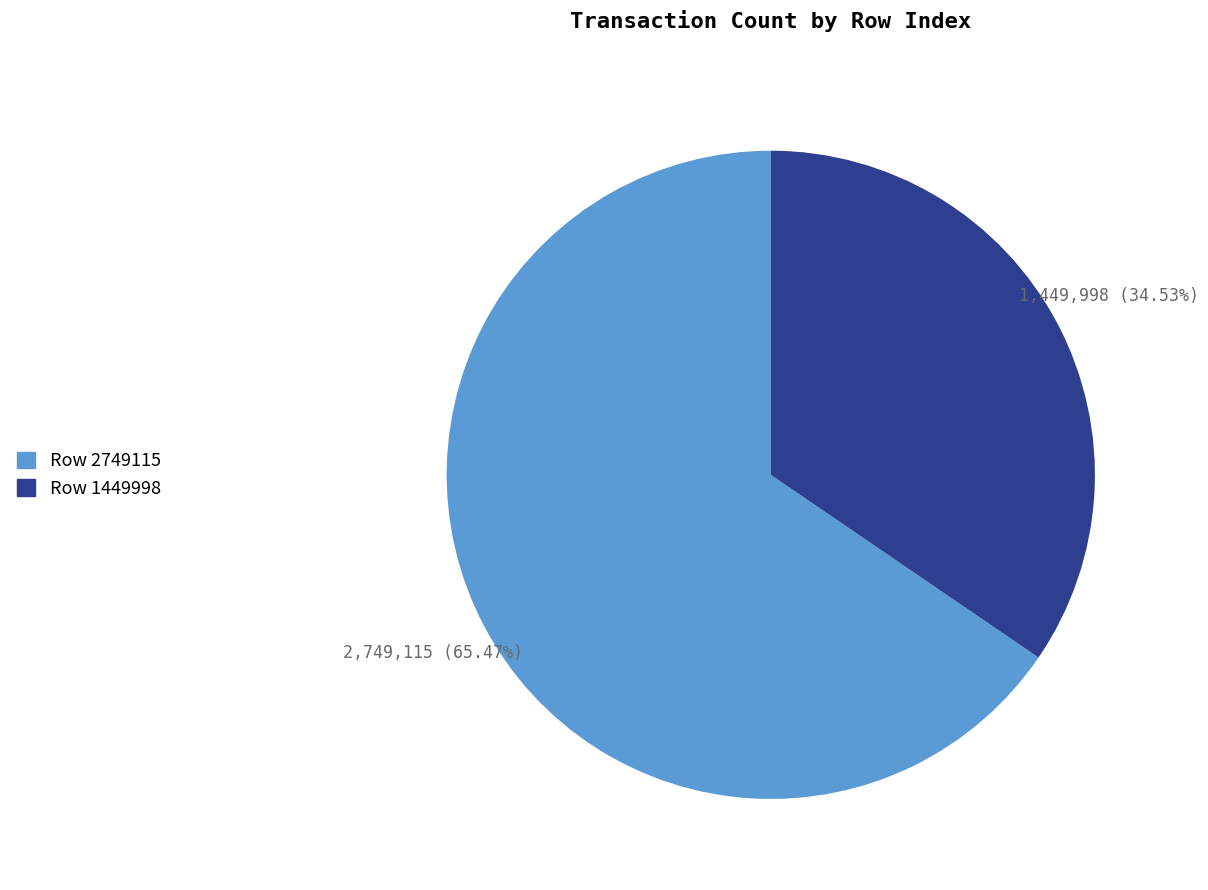

Is it true that Row 2749115 is 76% of the pie?

False